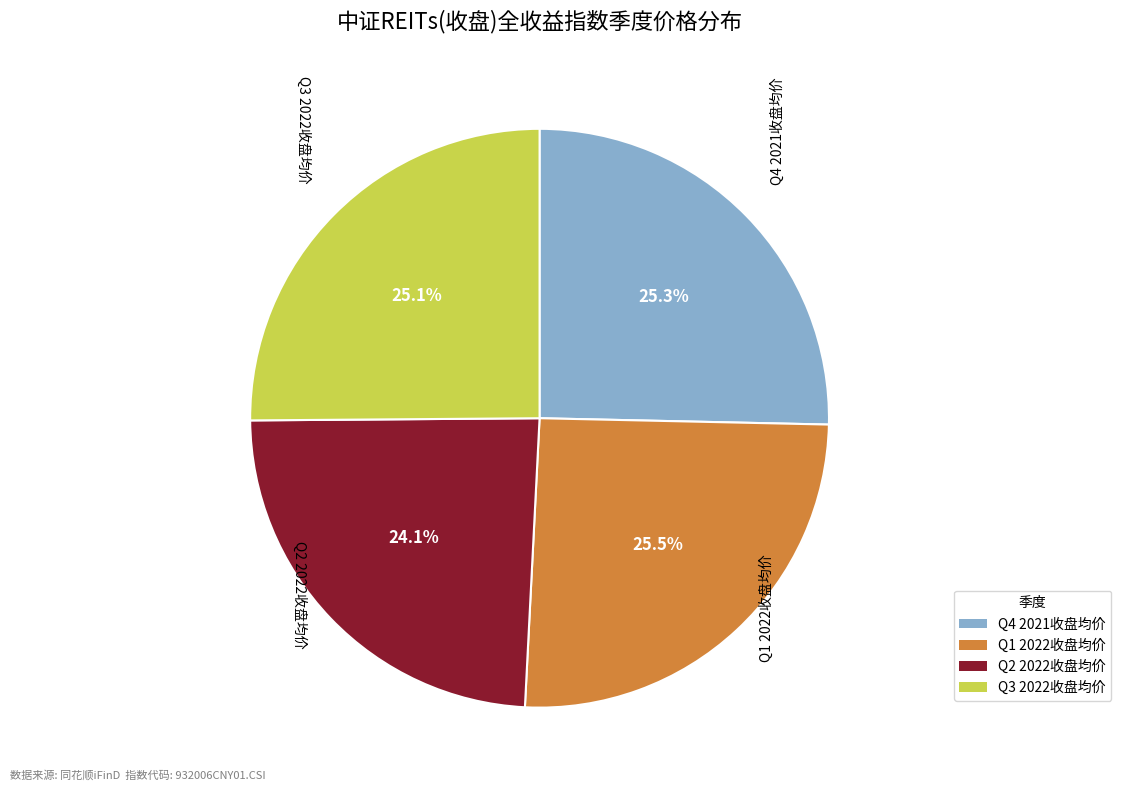

Does any single category account for the majority?

No